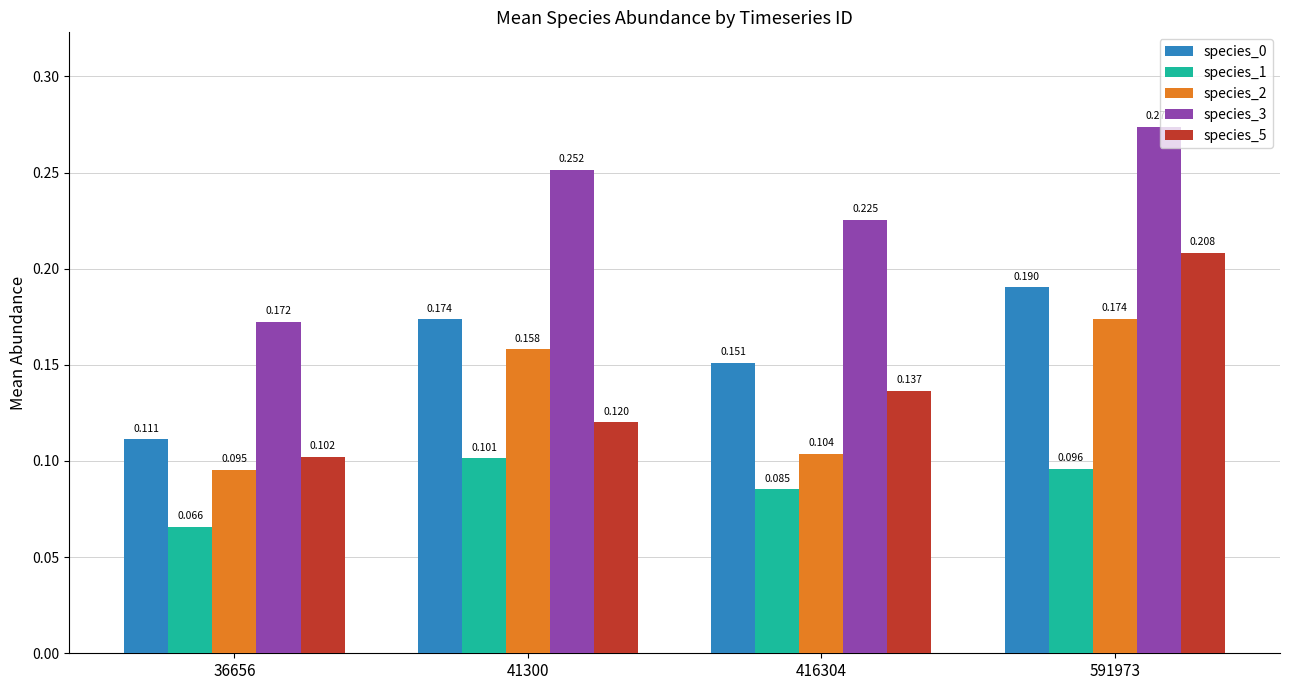

How many species_2 values are between 0 and 1?

4